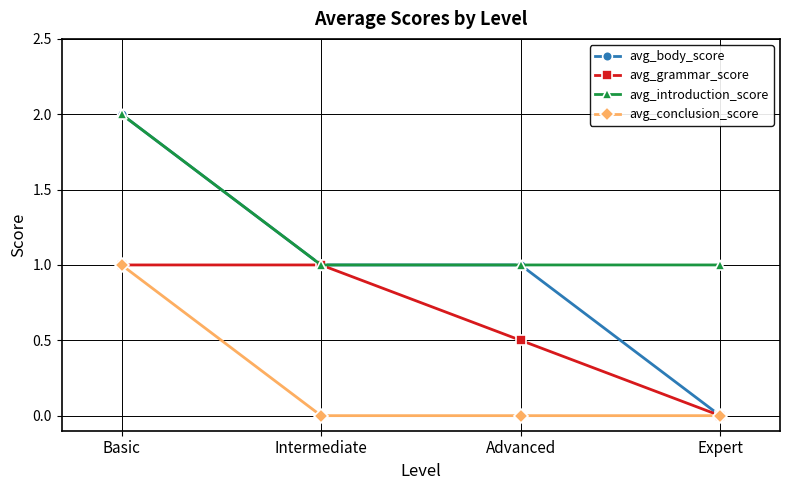

Which category has the highest value in the avg_conclusion_score series?

Basic